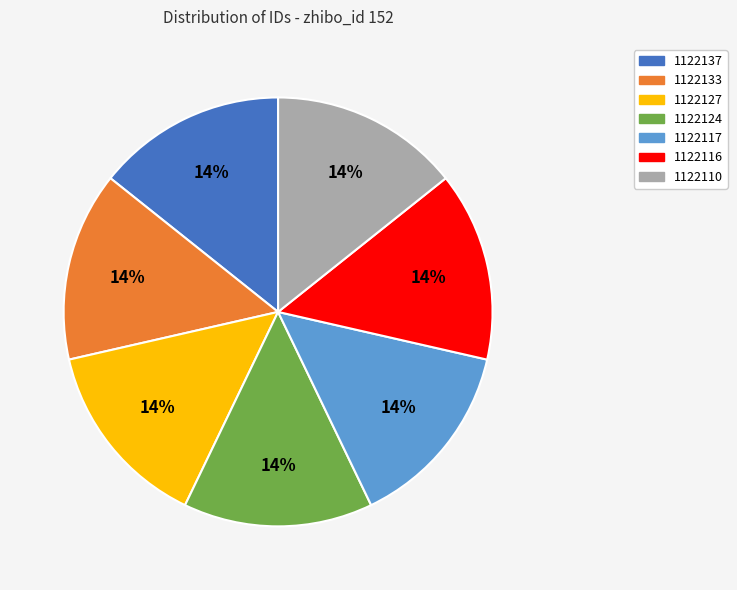

To the nearest percent, what is the combined percentage of 1122117 and 1122127?

29%